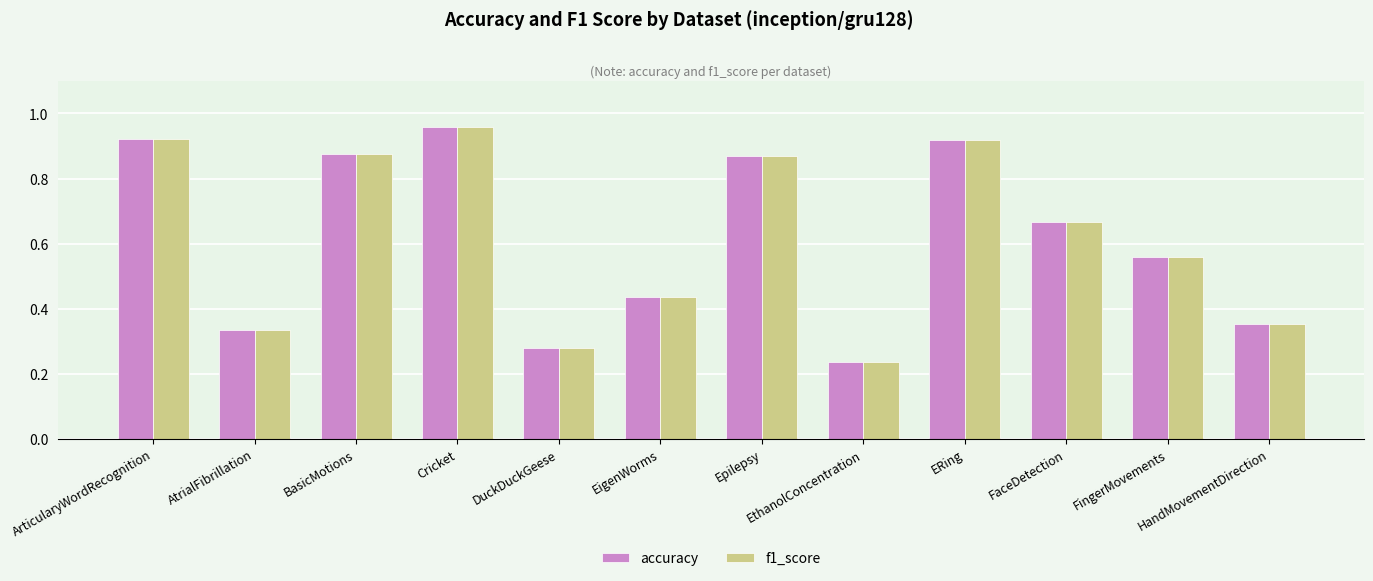

What is the sum of the accuracy values at EthanolConcentration and Epilepsy?

1.1